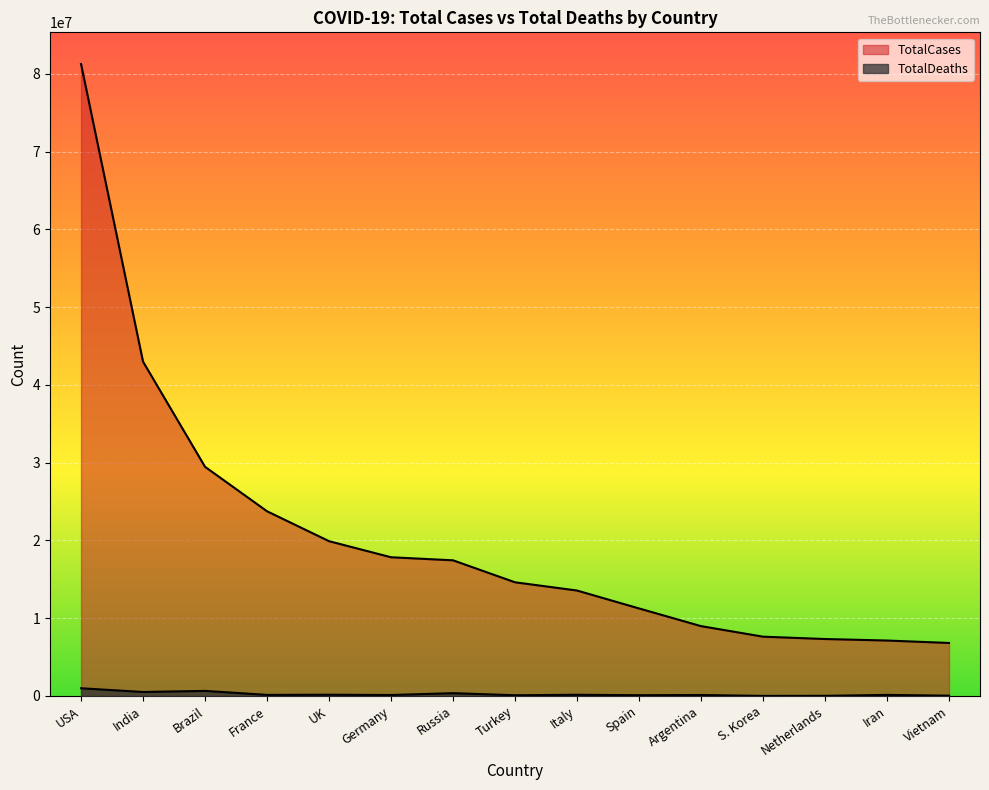

Which category has the highest value in the TotalDeaths series?

USA